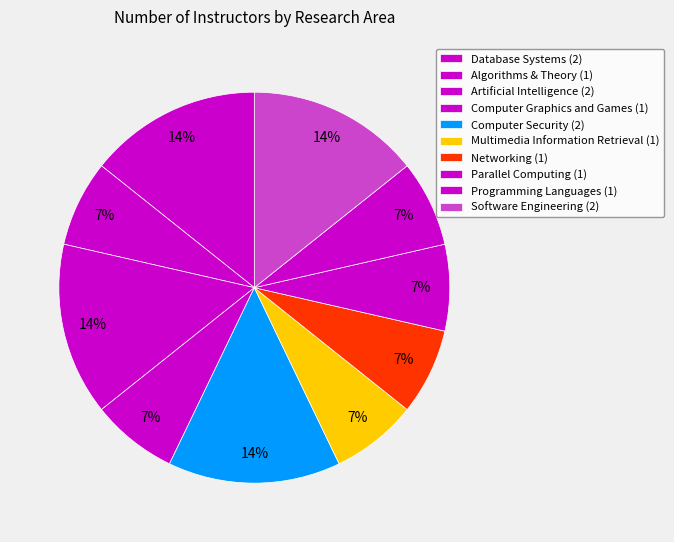

The Computer Security slice represents 24% of the pie. True or false?

False